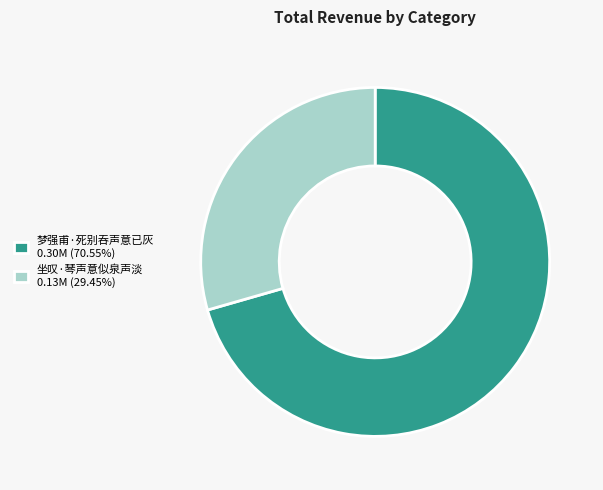

Combined, do 坐叹·琴声意似泉声淡 0.13M (29.45%) and 梦强甫·死别吞声意已灰 0.30M (70.55%) account for over 50%?

Yes